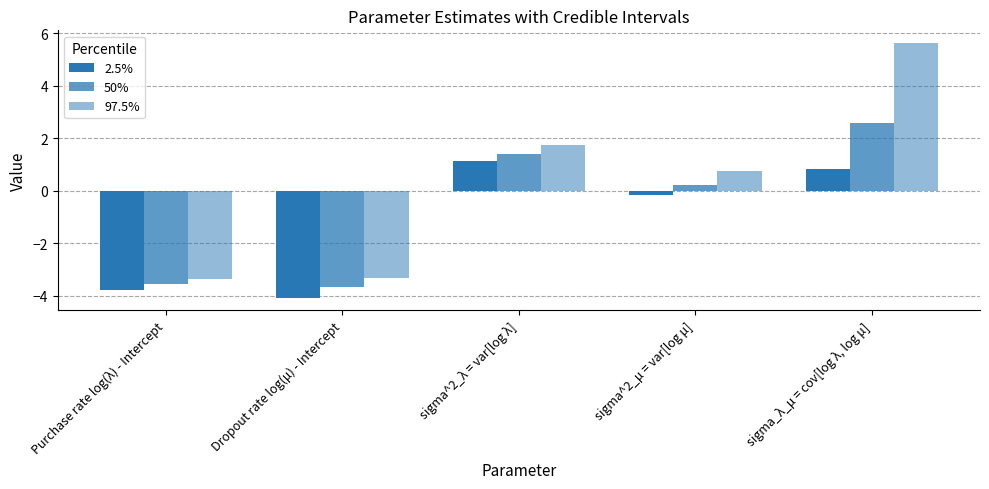

Is the value of 50% at Purchase rate log(λ) - Intercept greater than the value of 97.5% at sigma^2_μ = var[log μ]?

No